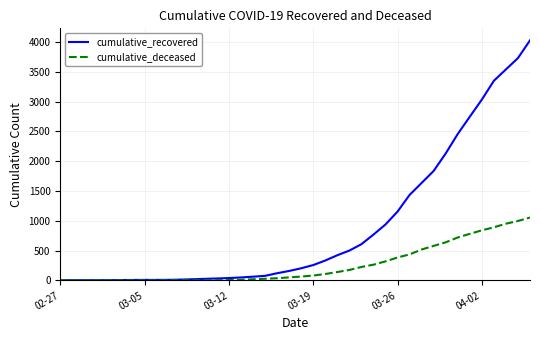

What is the difference between the maximum and minimum values in the cumulative_deceased series?

1056